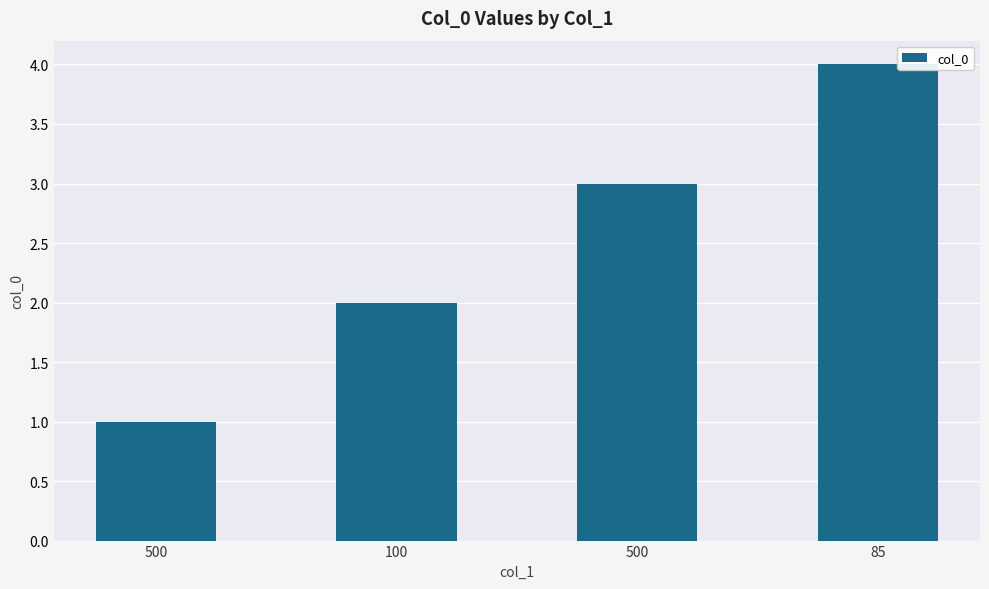

What is the average value?

2